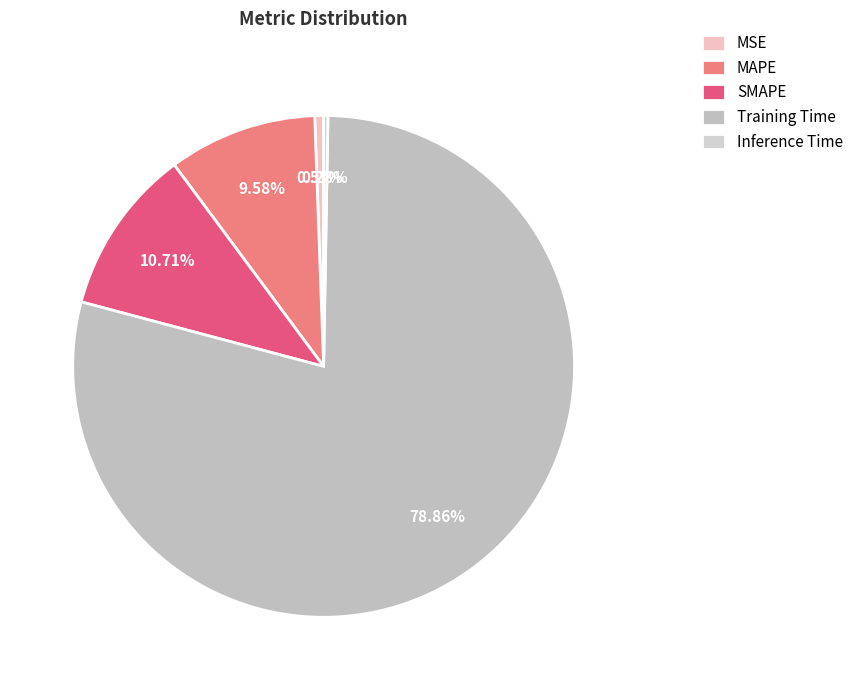

To the nearest percent, what is the difference between the Training Time and MAPE slice percentages?

69%